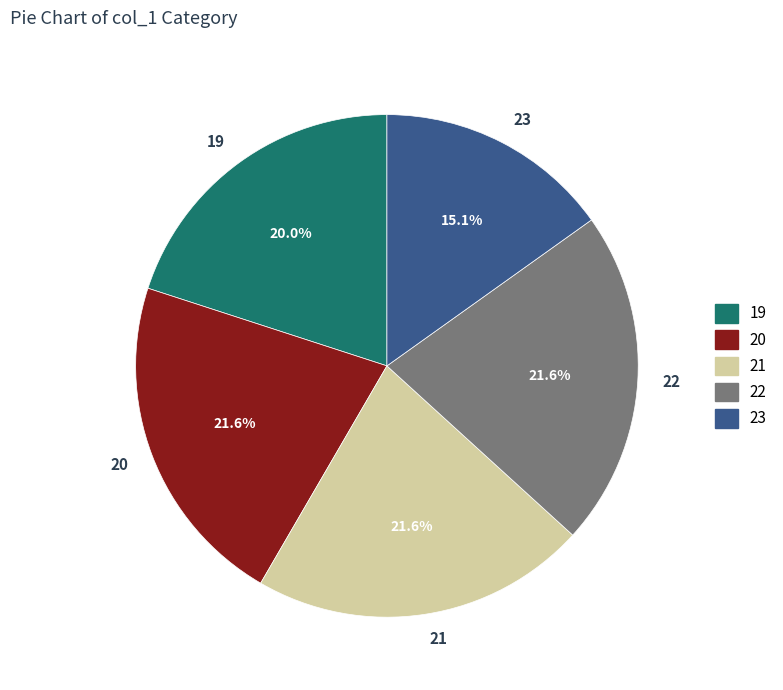

To the nearest percent, what portion does 23 represent?

15%